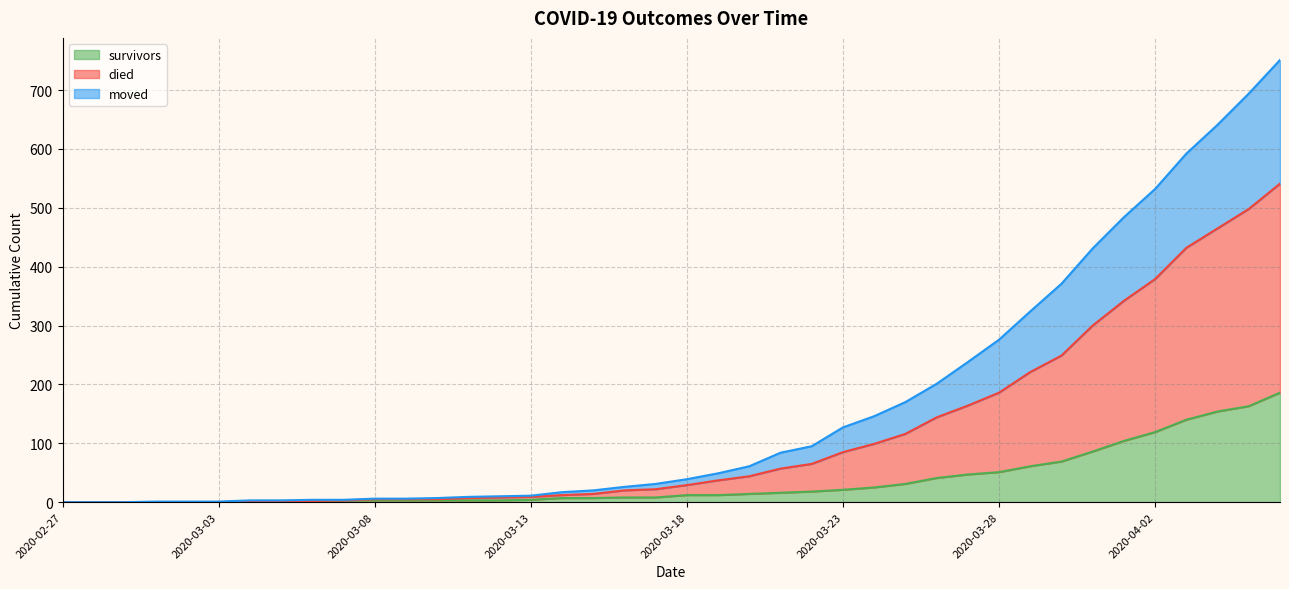

List the series in order of their overall mean, lowest first.

survivors, moved, died